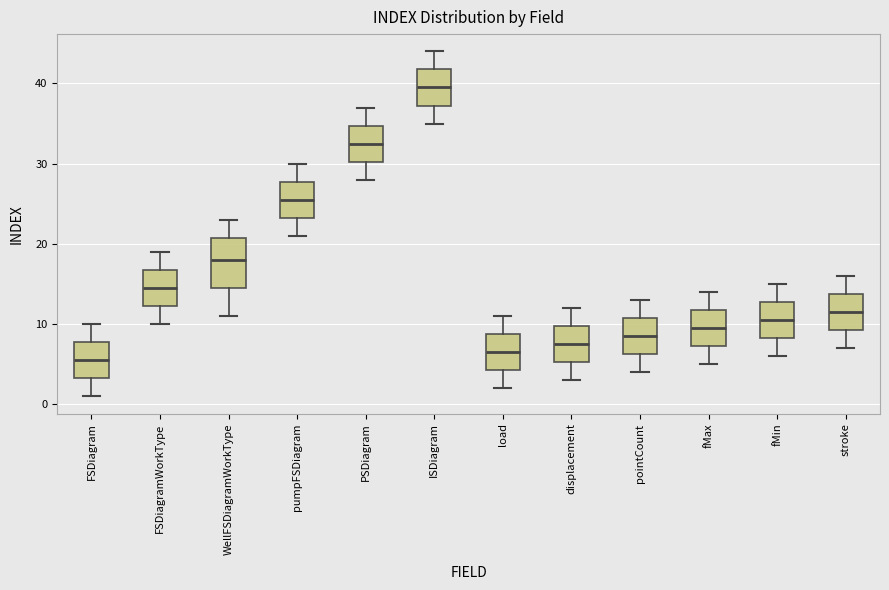

Reading left to right, read every box against the y-axis: the position of its median line, the range the box covers, and the ends of its whiskers. The values are not printed on the chart, so give them approximately, as read against the axis.

FSDiagram: median 6, box 3 to 8, whiskers 1 to 10
FSDiagramWorkType: median 15, box 12 to 17, whiskers 10 to 19
WellFSDiagramWorkType: median 18, box 15 to 21, whiskers 11 to 23
pumpFSDiagram: median 26, box 23 to 28, whiskers 21 to 30
PSDiagram: median 33, box 30 to 35, whiskers 28 to 37
ISDiagram: median 40, box 37 to 42, whiskers 35 to 44
load: median 7, box 4 to 9, whiskers 2 to 11
displacement: median 8, box 5 to 10, whiskers 3 to 12
pointCount: median 9, box 6 to 11, whiskers 4 to 13
fMax: median 10, box 7 to 12, whiskers 5 to 14
fMin: median 11, box 8 to 13, whiskers 6 to 15
stroke: median 12, box 9 to 14, whiskers 7 to 16